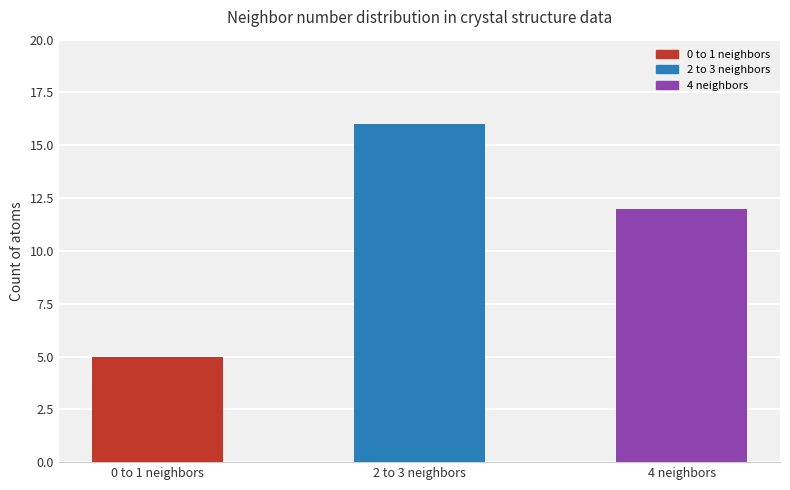

Are the bars horizontal?

No